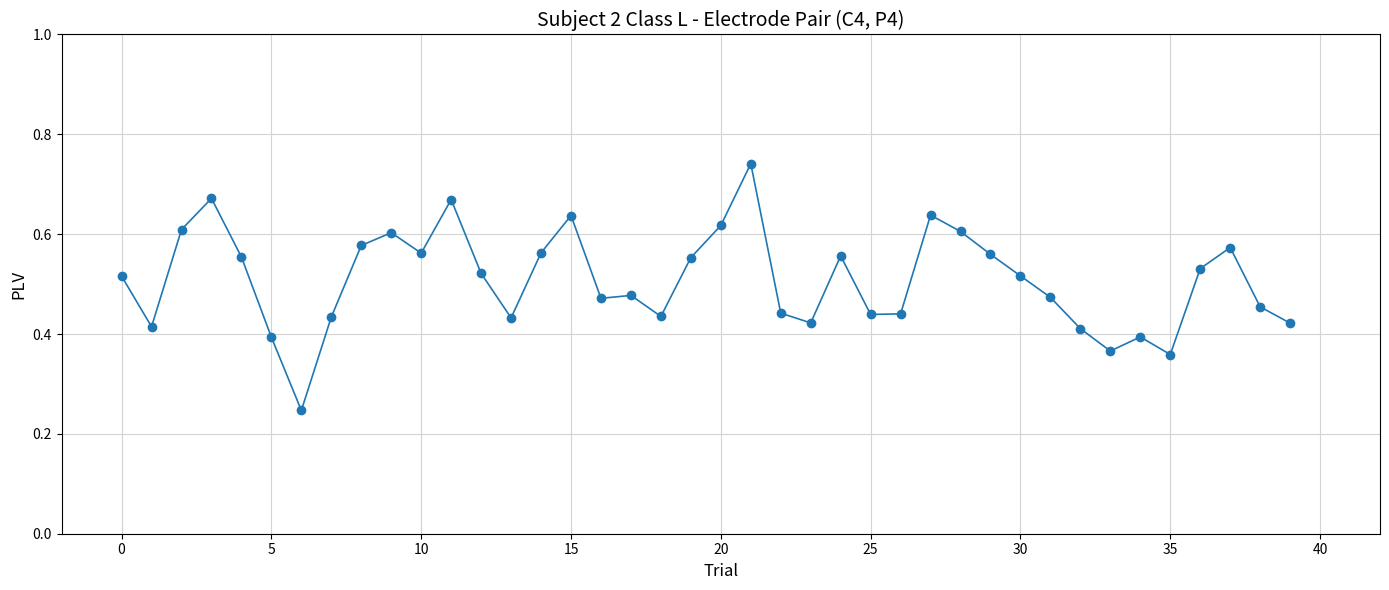

How many values are between 0 and 1?

40